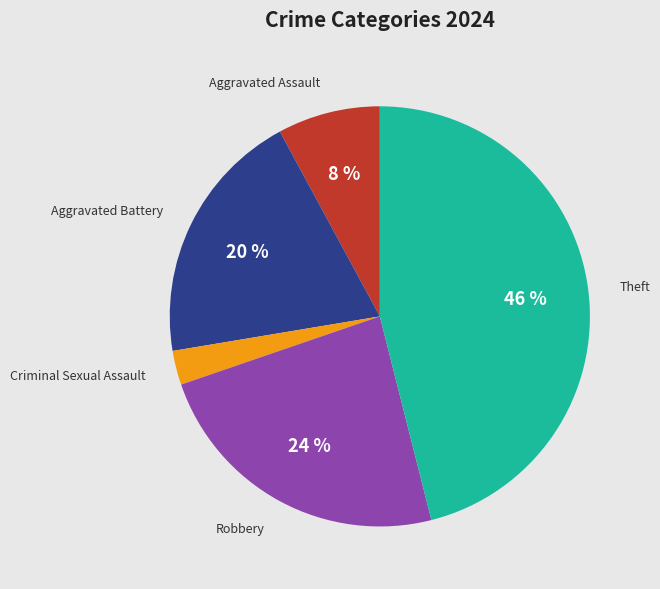

To the nearest percent, what is the combined percentage of Aggravated Assault and Criminal Sexual Assault?

11%